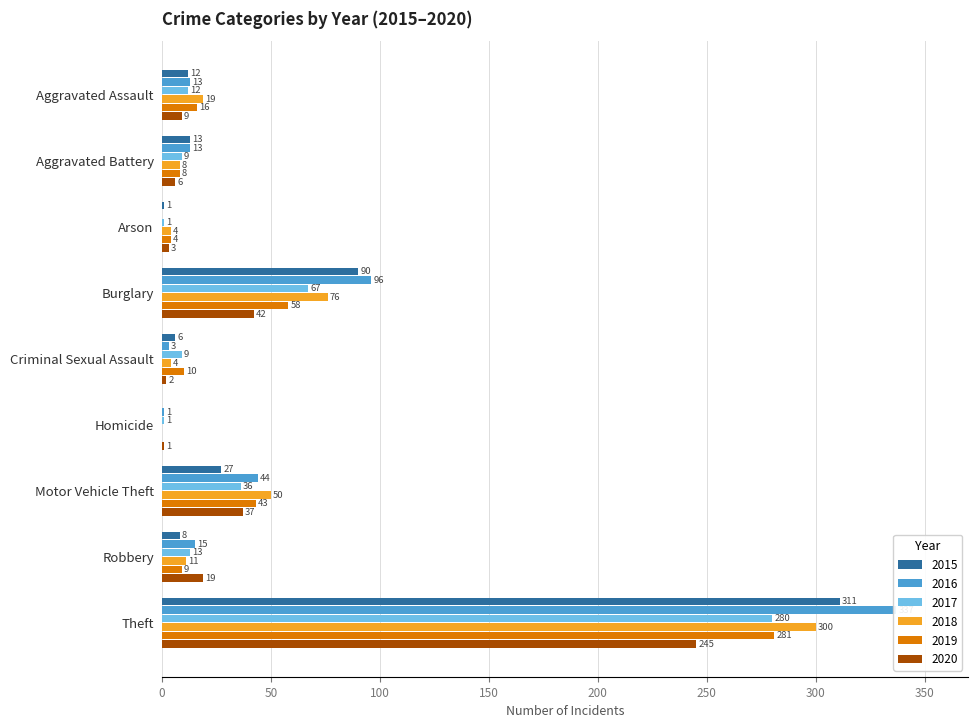

What is the sum of the 2018 values at Criminal Sexual Assault and Aggravated Assault?

23